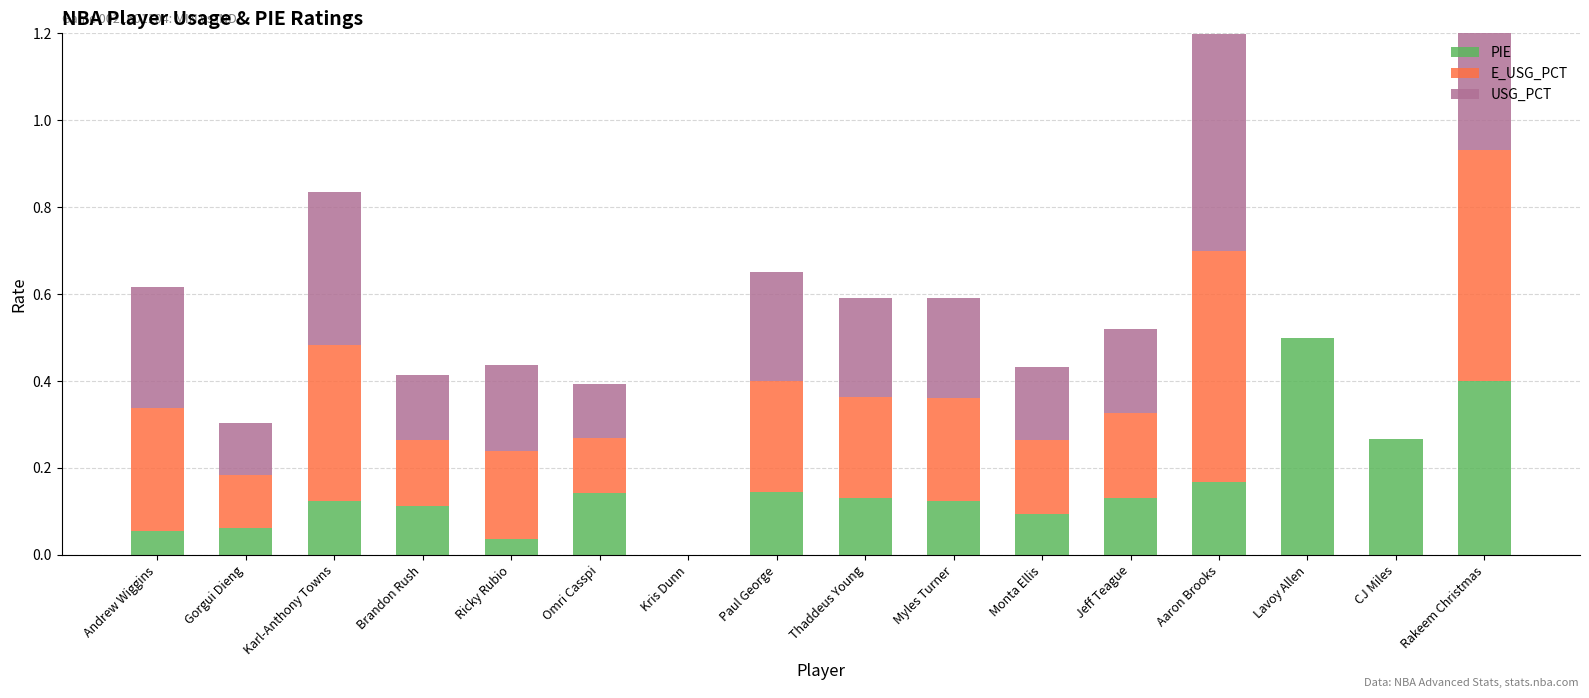

How many bars are there in each group?

3